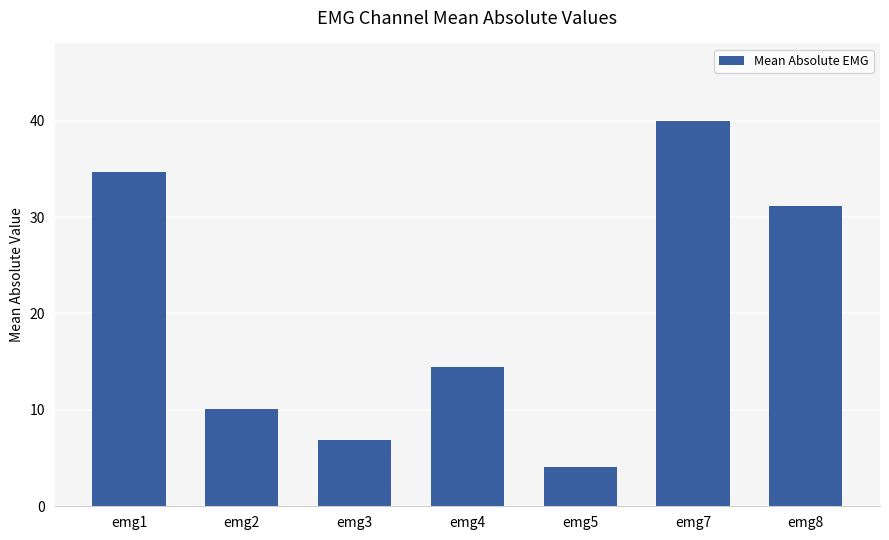

The value at emg3 is 10.9. True or false?

False